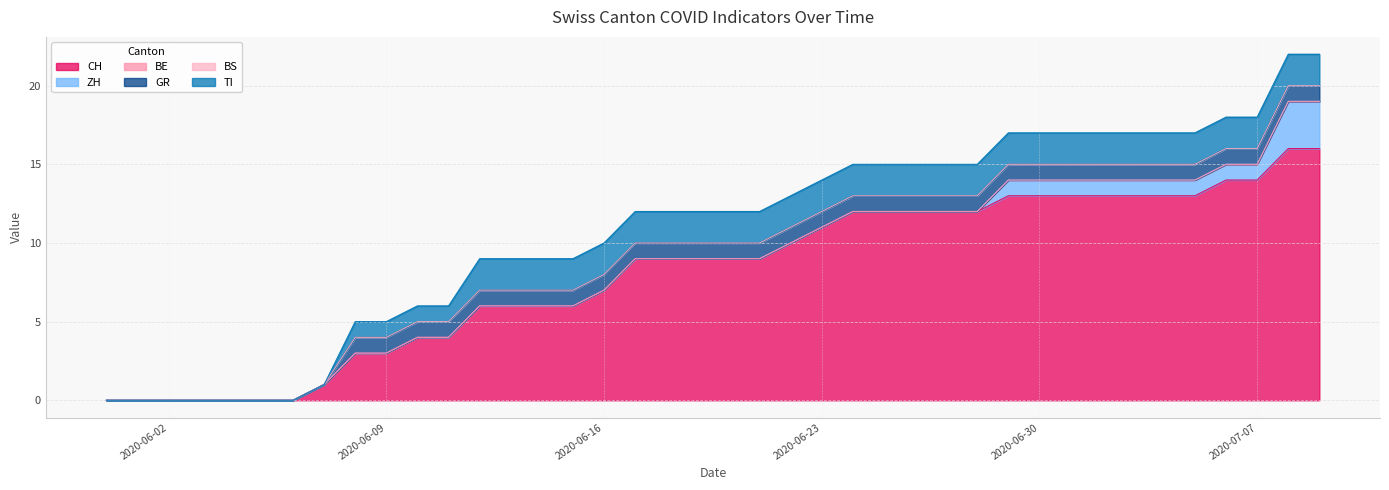

How many data points does each series have?

40